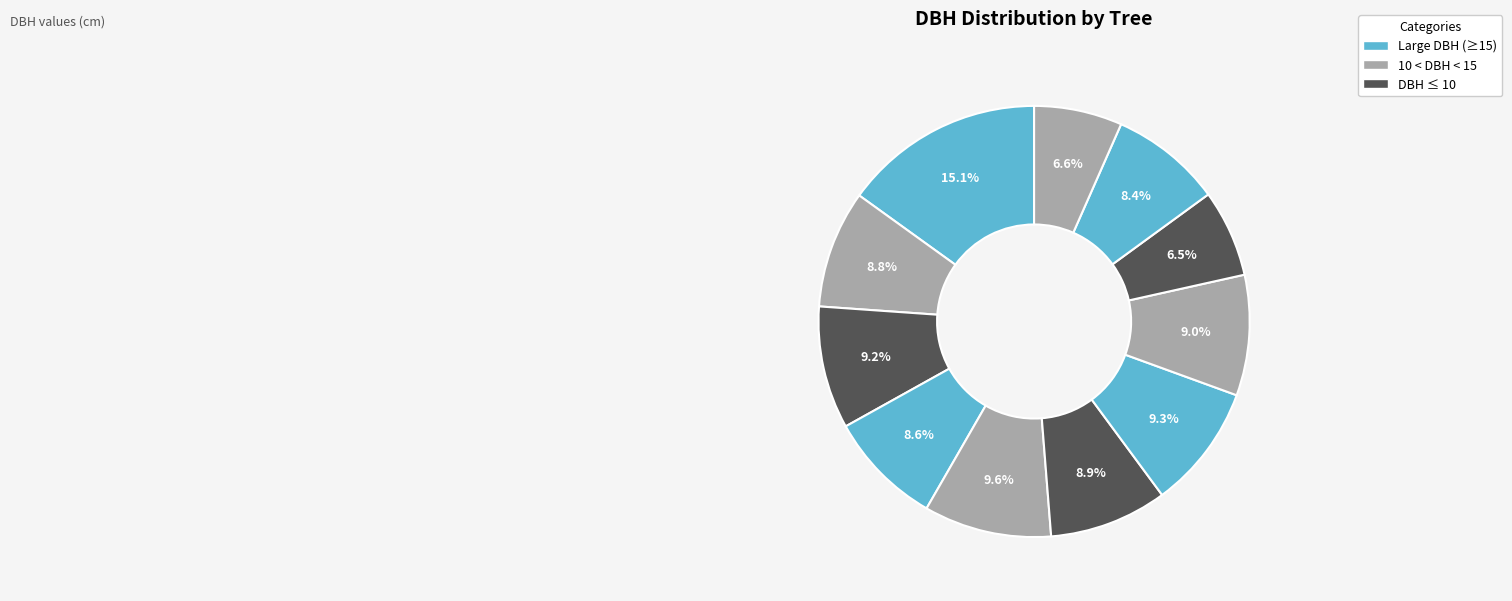

Count the number of slices in the pie.

11